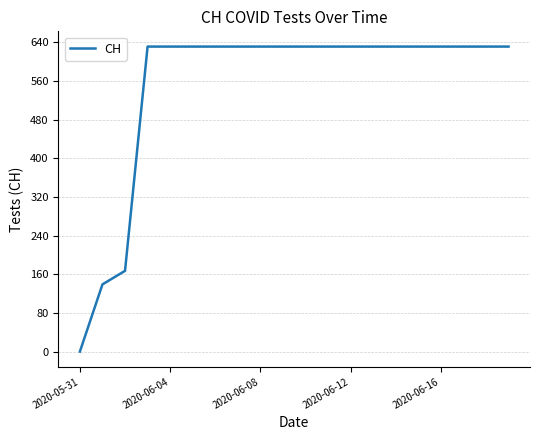

Reading left to right, extract all data points from this chart.

0	139	167	631	631	631	631	631	631	631	631	631	631	631	631	631	631	631	631	631